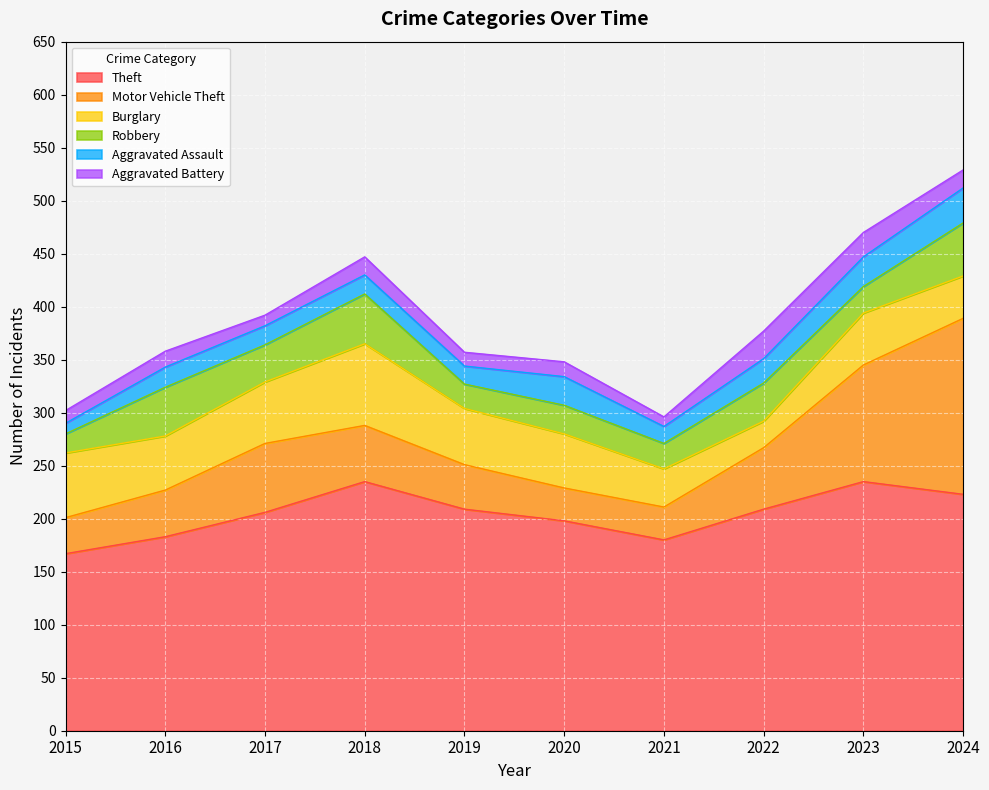

Reading left to right, list all the values displayed in this chart.

Theft: 2015=167	2016=183	2017=206	2018=235	2019=209	2020=198	2021=180	2022=209	2023=235	2024=223
Motor Vehicle Theft: 2015=34	2016=44	2017=65	2018=53	2019=42	2020=31	2021=31	2022=58	2023=110	2024=166
Burglary: 2015=61	2016=51	2017=58	2018=77	2019=53	2020=51	2021=36	2022=25	2023=49	2024=40
Robbery: 2015=18	2016=46	2017=35	2018=47	2019=23	2020=27	2021=24	2022=36	2023=25	2024=50
Aggravated Assault: 2015=10	2016=19	2017=18	2018=18	2019=17	2020=27	2021=16	2022=23	2023=28	2024=33
Aggravated Battery: 2015=12	2016=15	2017=10	2018=17	2019=13	2020=14	2021=9	2022=26	2023=23	2024=17